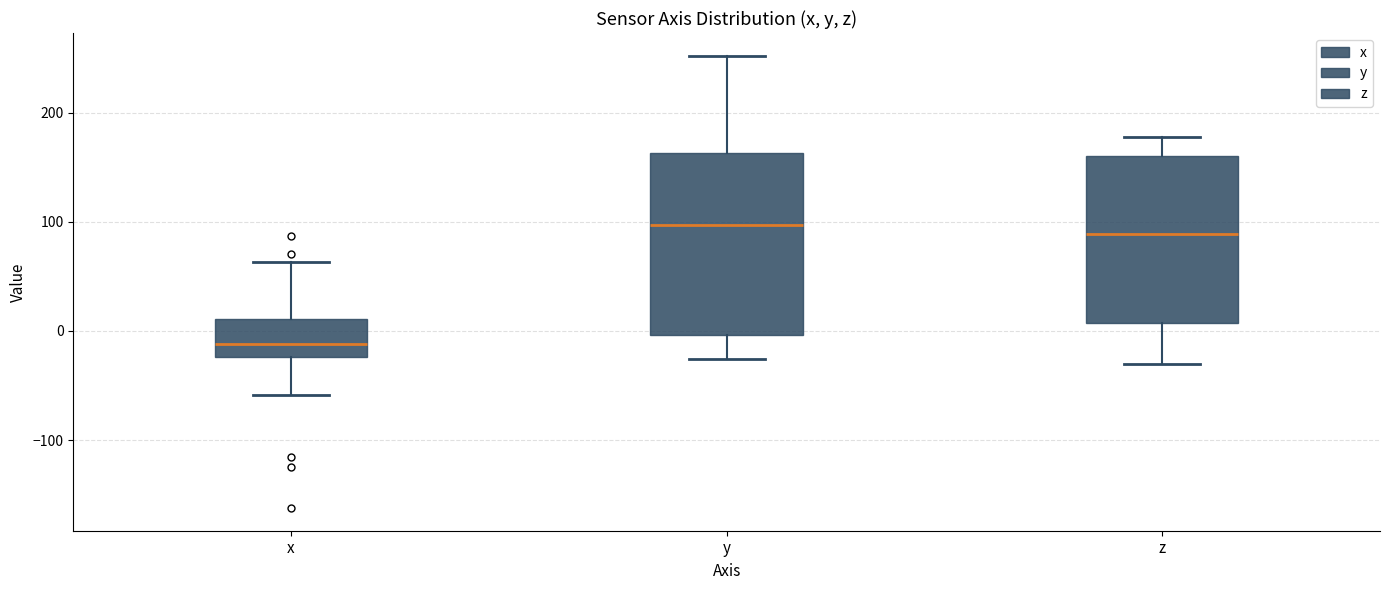

Which box has the lowest median line?

x